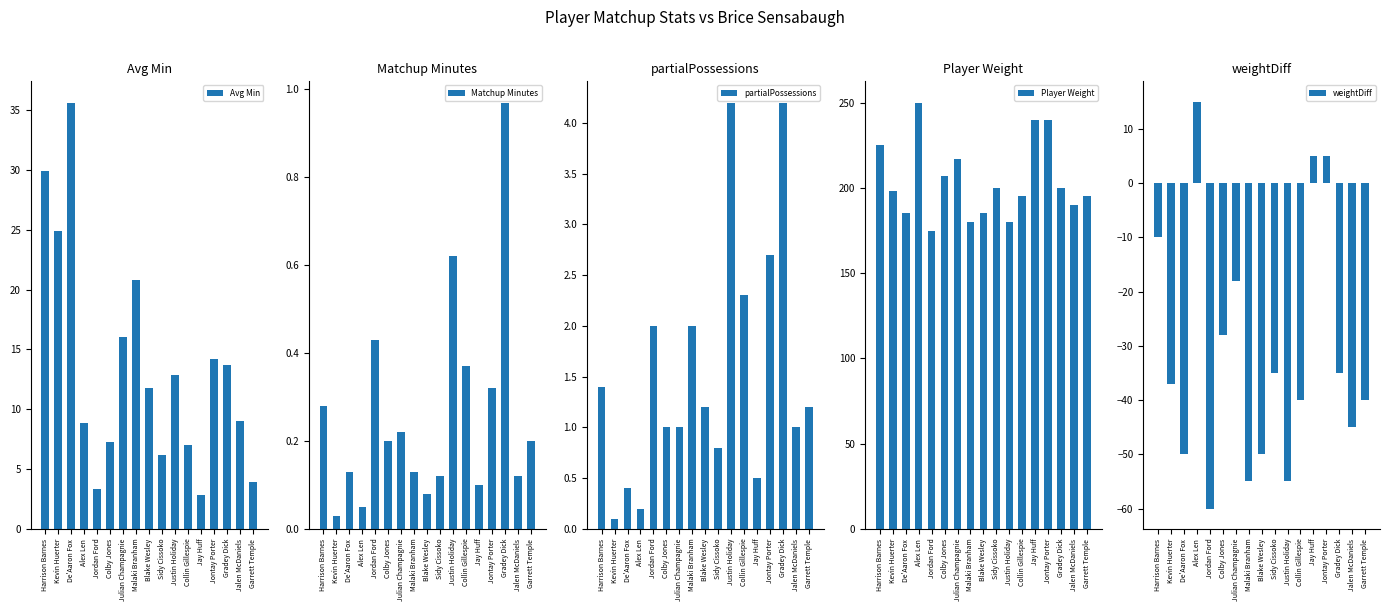

What is the label of the 12th bar from the left?

Collin Gillespie